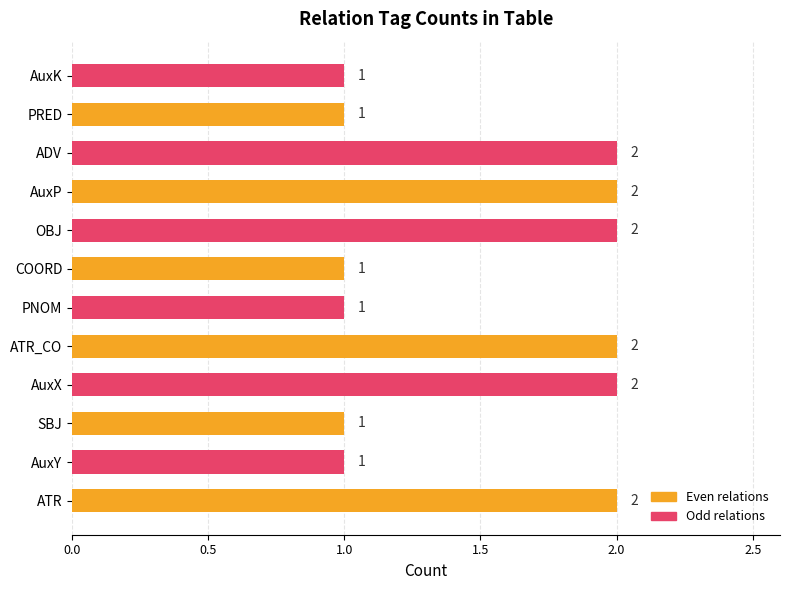

What is the sum of all values?

18